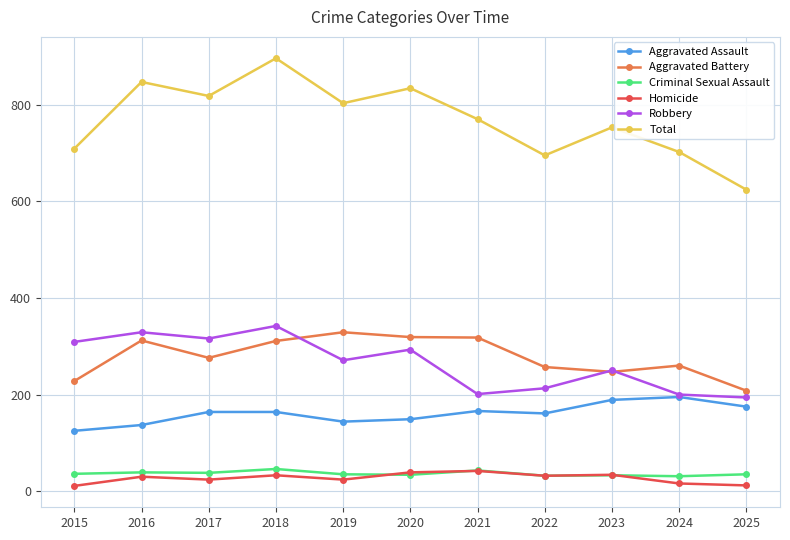

Which series changed the most between 2020 and 2025?

Total